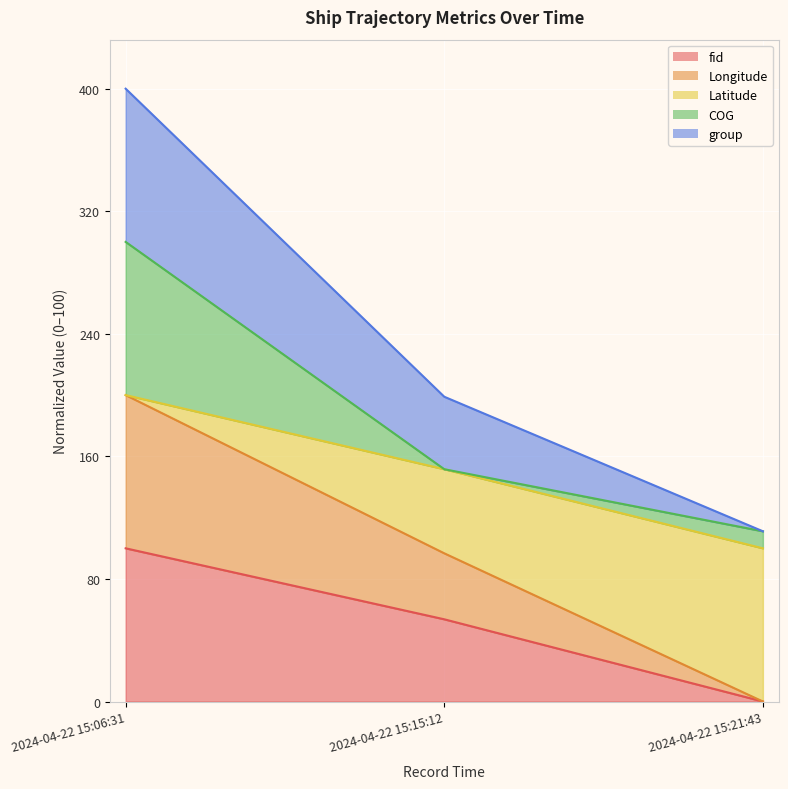

How many data points in fid are less than 53?

1